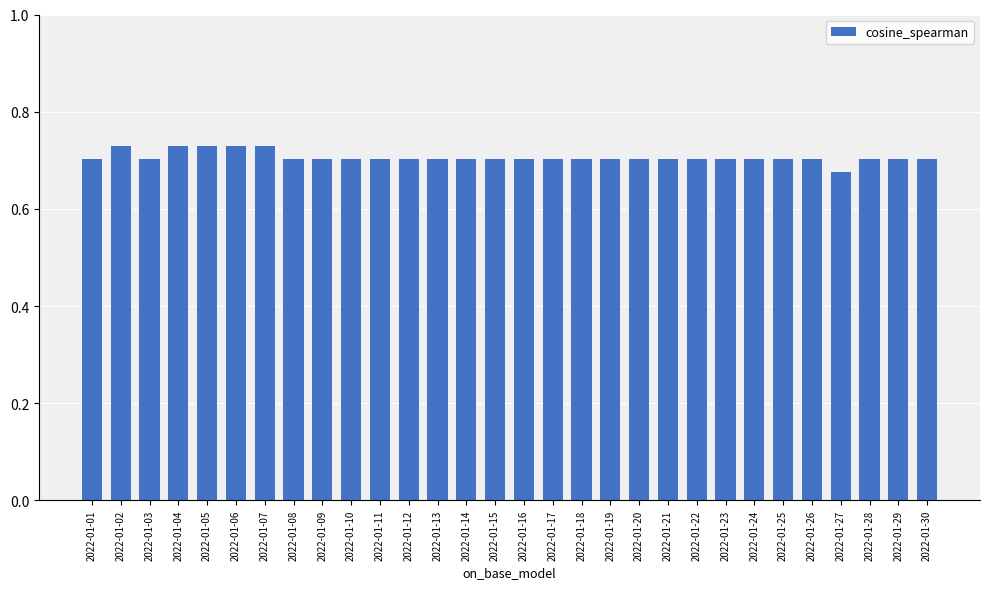

At which category does the chart reach its minimum across all series?

2022-01-27